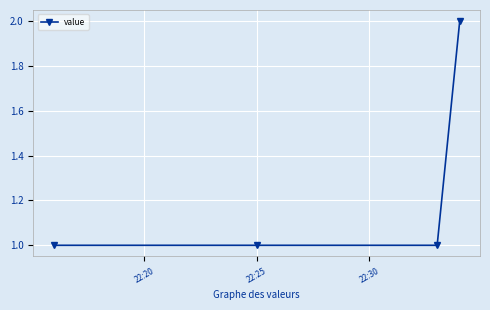

What is the sum of all values?

5